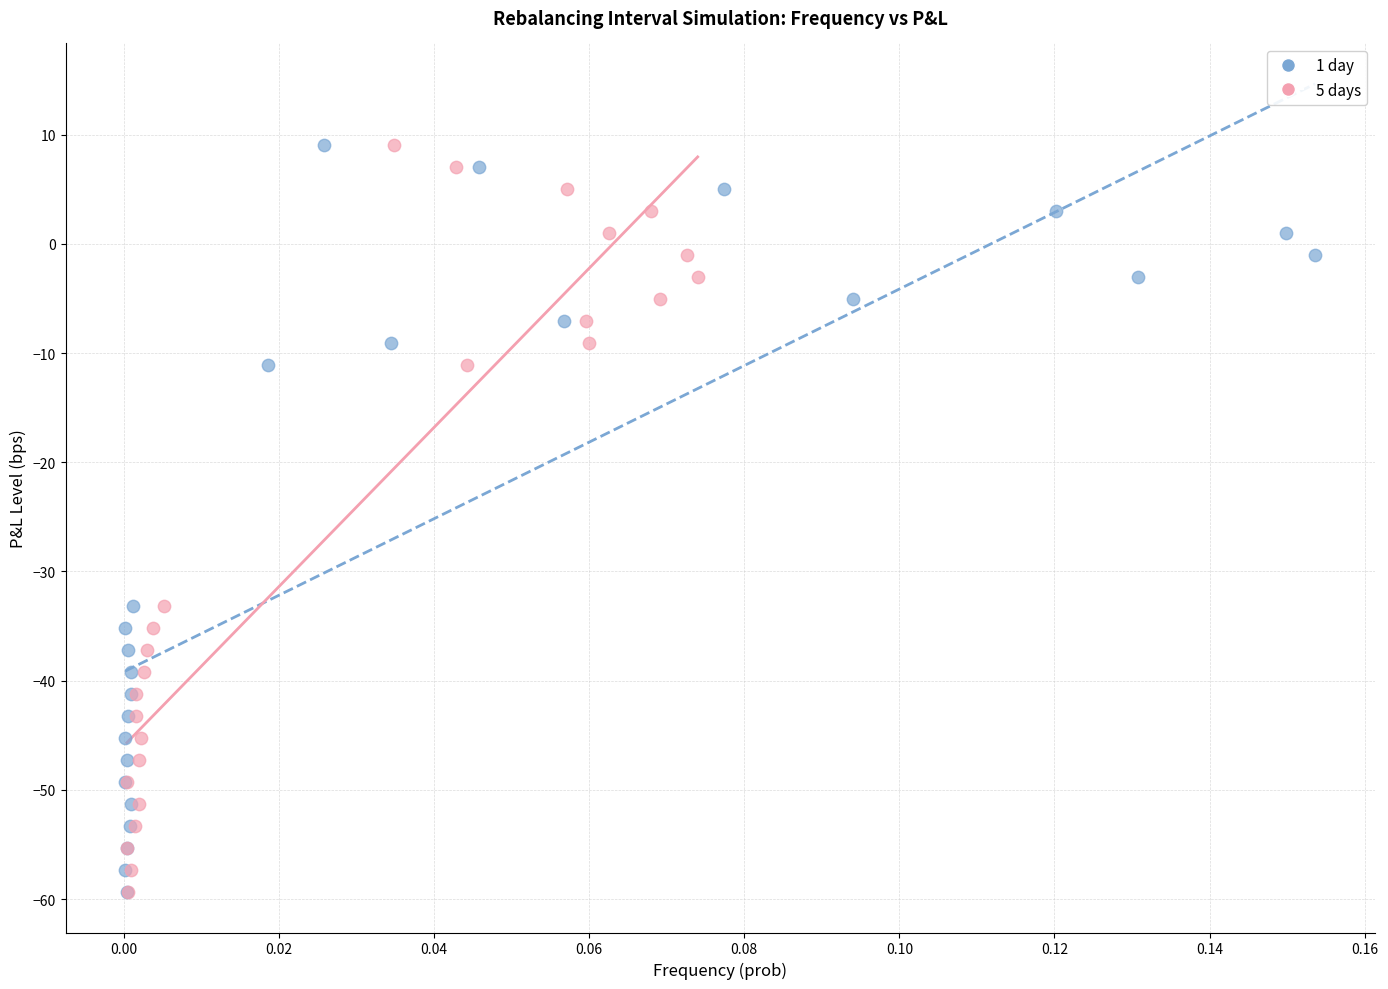

What are all the series names shown in the legend?

1 day, 5 days